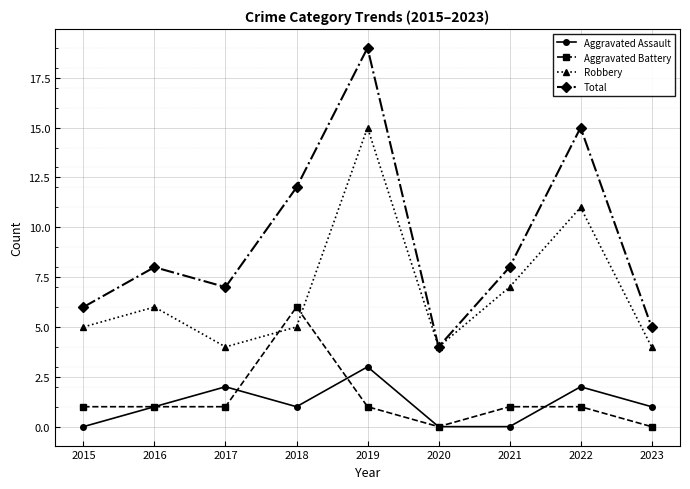

Reading right to left, what are all the values shown in this chart?

Aggravated Assault: 1	2	0	0	3	1	2	1	0
Aggravated Battery: 0	1	1	0	1	6	1	1	1
Robbery: 4	11	7	4	15	5	4	6	5
Total: 5	15	8	4	19	12	7	8	6